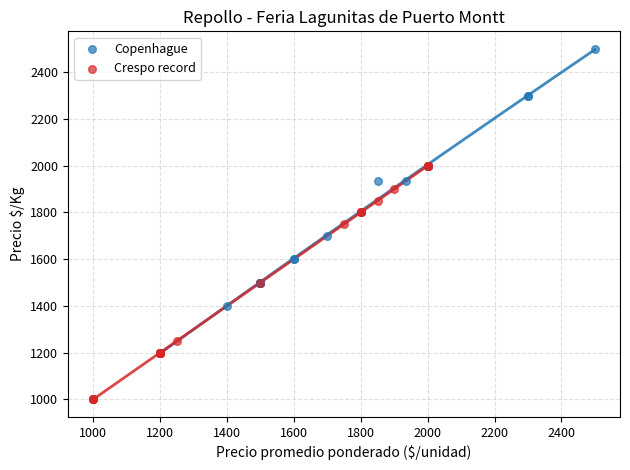

What are all the series names shown in the legend?

Copenhague, Crespo record